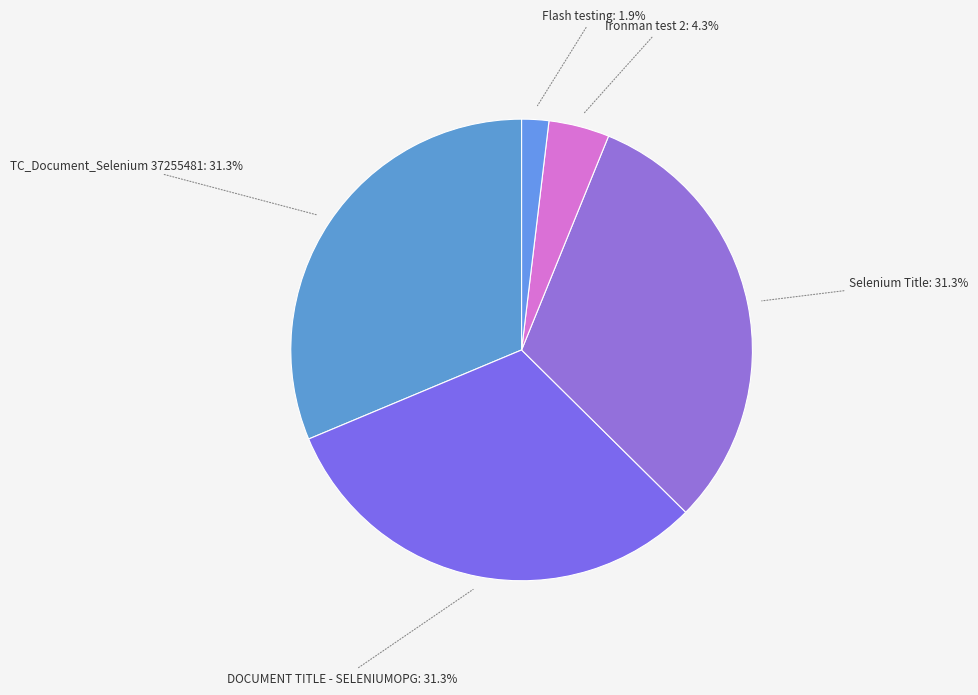

Count the number of slices in the pie.

5